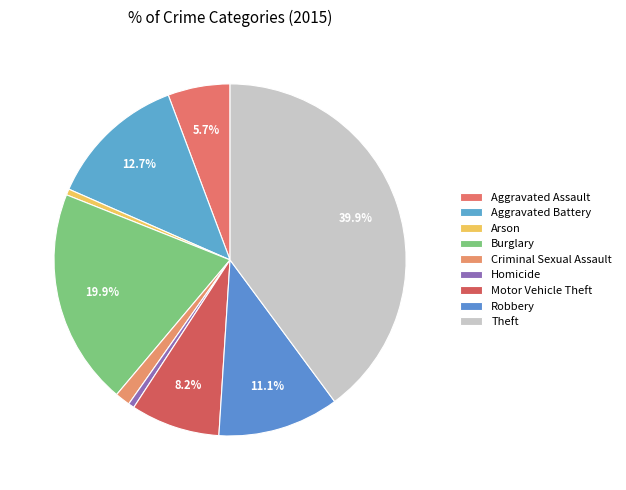

What percentage is the Homicide slice, to the nearest percent?

1%